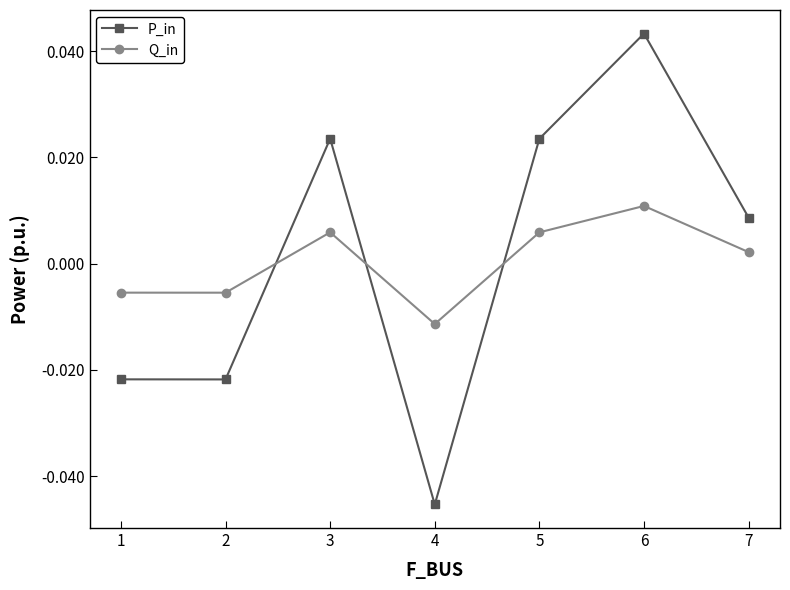

How many values in the P_in series exceed 0?

4